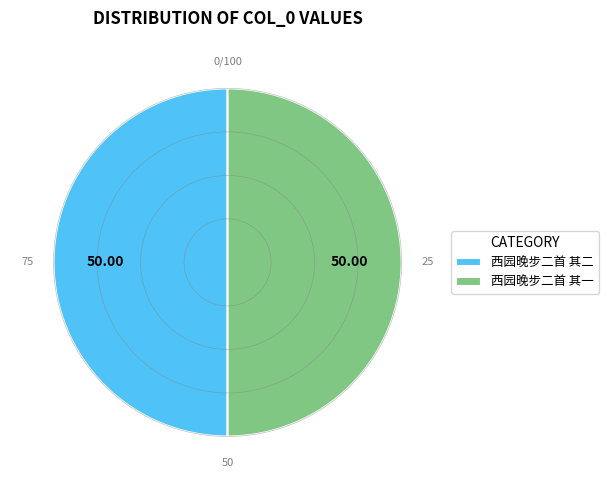

Approximately how many times larger is the value at 西园晚步二首 其一 compared to 西园晚步二首 其二?

1.0